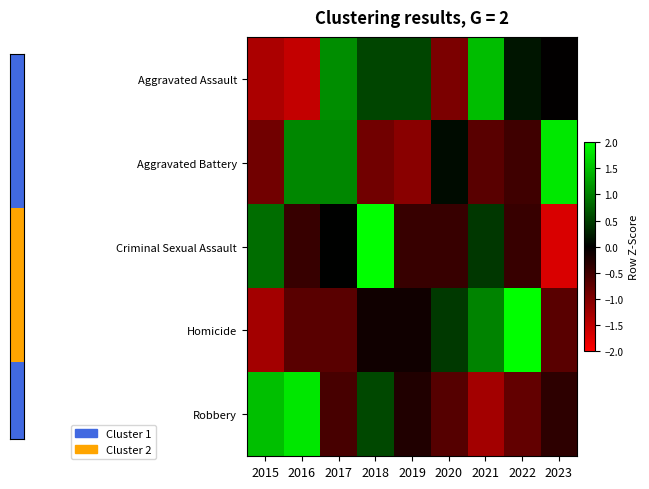

Rank the series at 2018 from highest to lowest value.

Criminal Sexual Assault, Robbery, Aggravated Assault, Homicide, Aggravated Battery